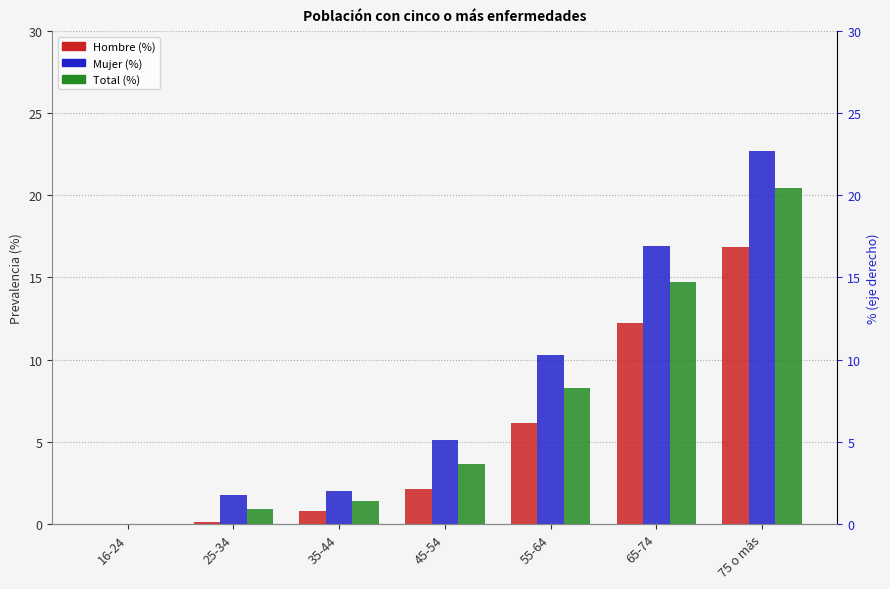

Reading left to right, transcribe all the data shown in this chart.

Hombre (%): 0.0	0.1	0.8	2.1	6.1	12.2	16.9
Mujer (%): 0.0	1.8	2.0	5.1	10.3	16.9	22.7
Total (%): 0.0	0.9	1.4	3.6	8.2	14.7	20.4